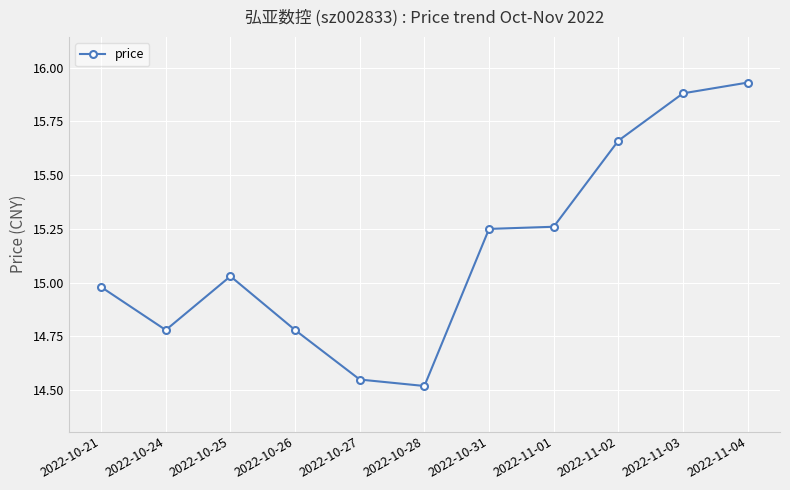

Where is the first local minimum?

2022-10-24